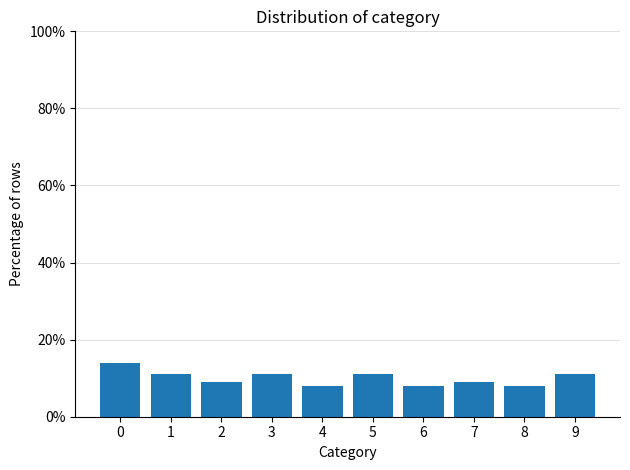

What is the greatest value displayed?

14.0